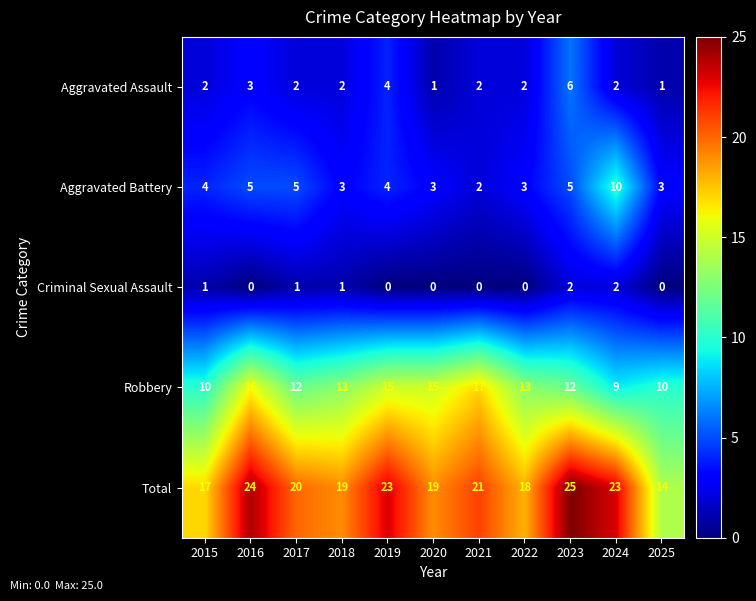

What is the sum of all Aggravated Assault values?

27